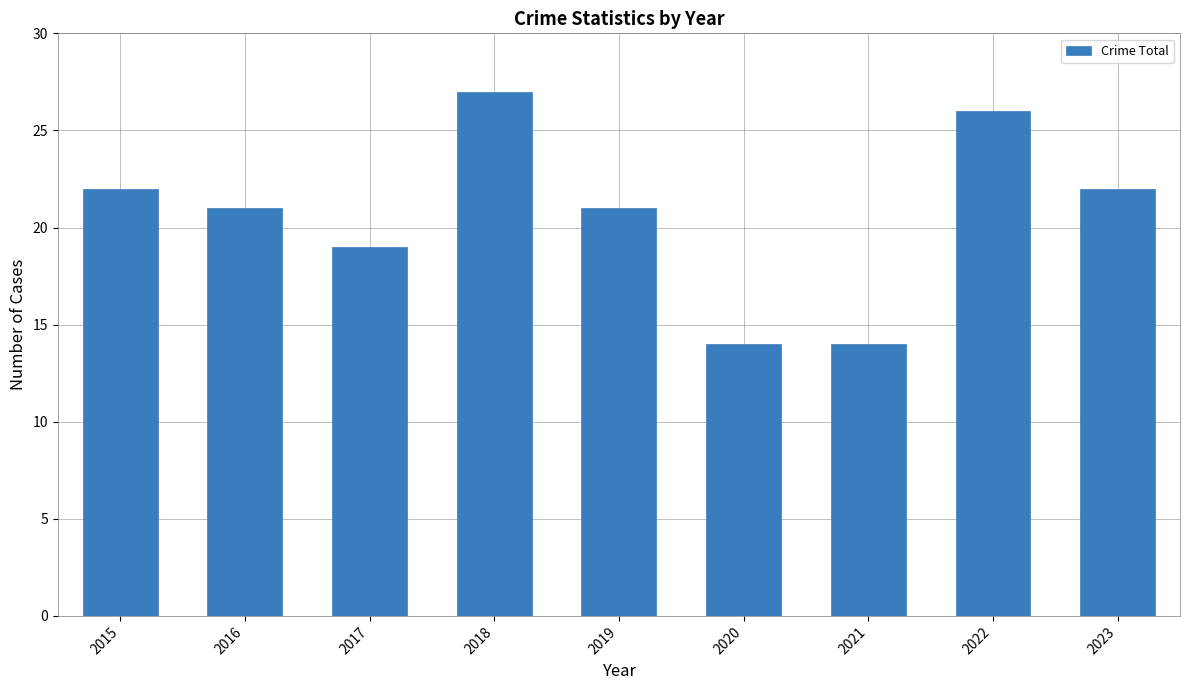

Reading left to right, extract all data points from this chart.

2015=22	2016=21	2017=19	2018=27	2019=21	2020=14	2021=14	2022=26	2023=22